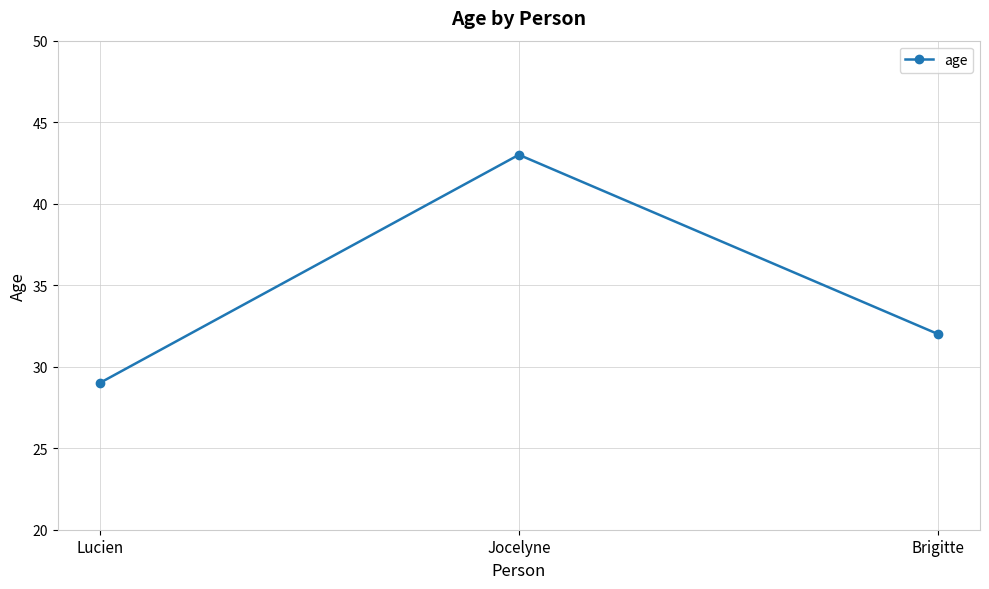

What position from the right is Brigitte?

1